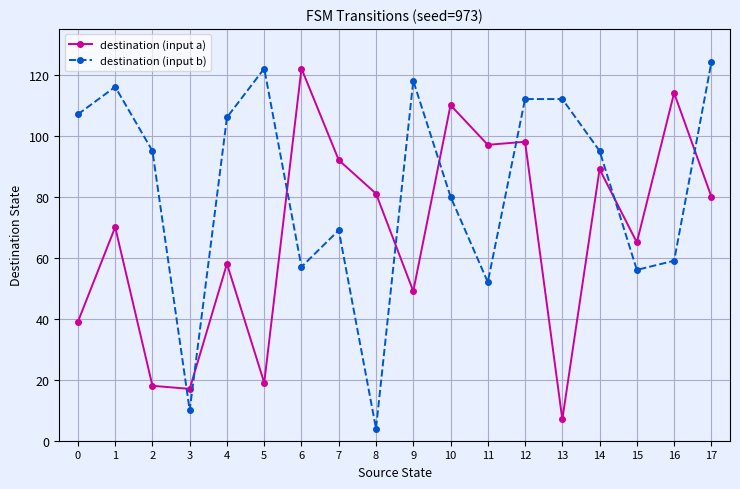

What is the spread (max minus min) of values at 6?

65